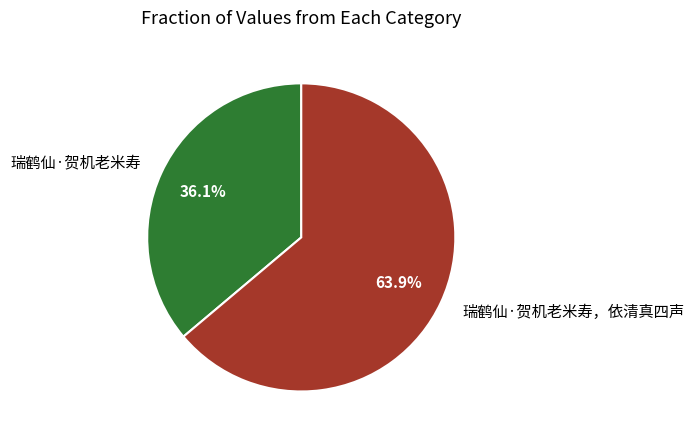

To the nearest percent, what is the combined percentage of 瑞鹤仙·贺机老米寿，依清真四声 and 瑞鹤仙·贺机老米寿?

100%